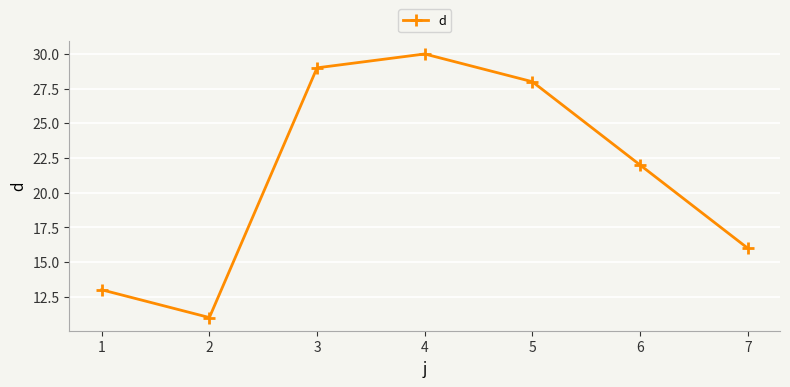

The chart shows a value of 37 at 5. True or false?

False